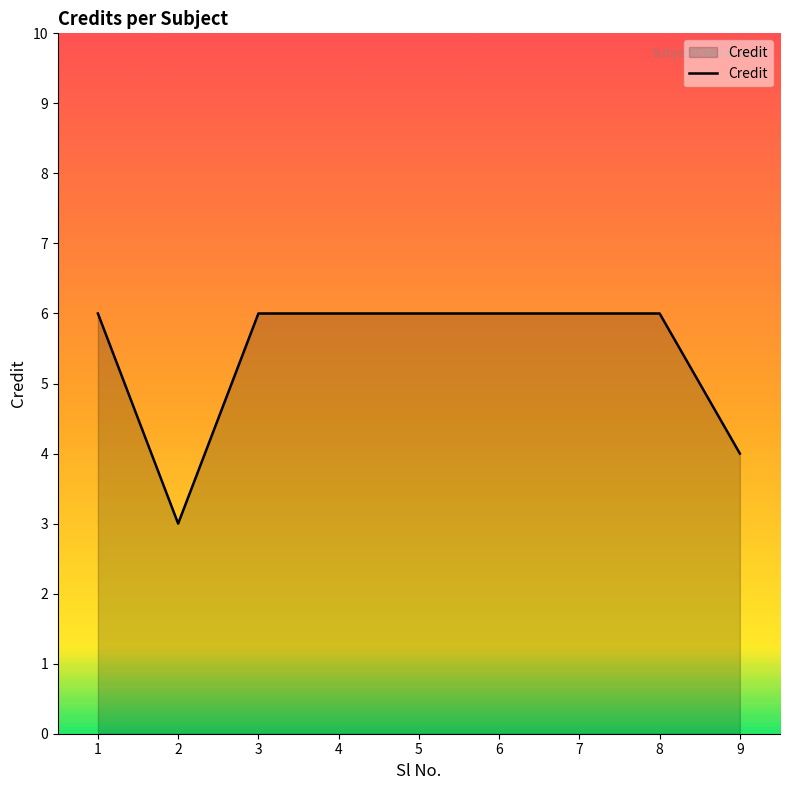

Reading left to right, list all the values displayed in this chart.

1=6	2=3	3=6	4=6	5=6	6=6	7=6	8=6	9=4